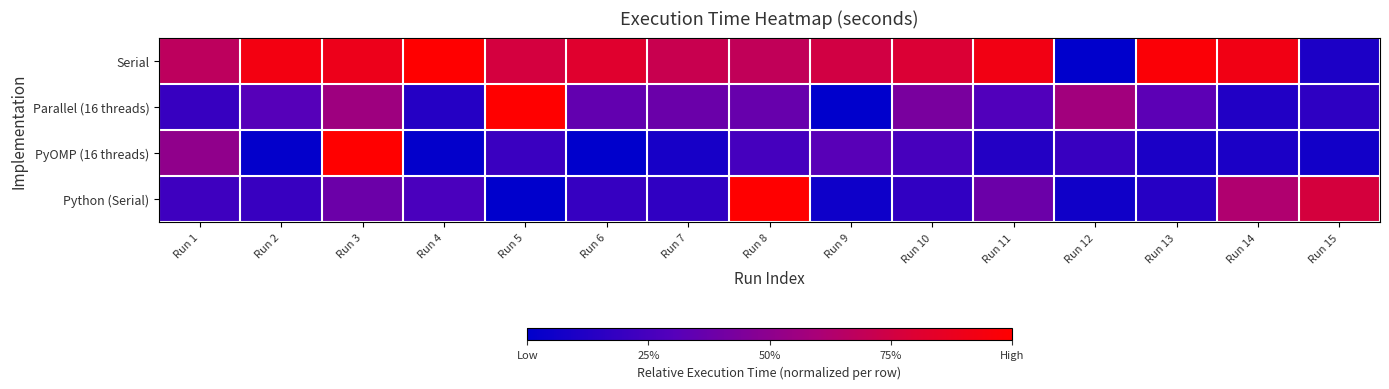

At which category does the chart reach its peak across all series?

Run 4